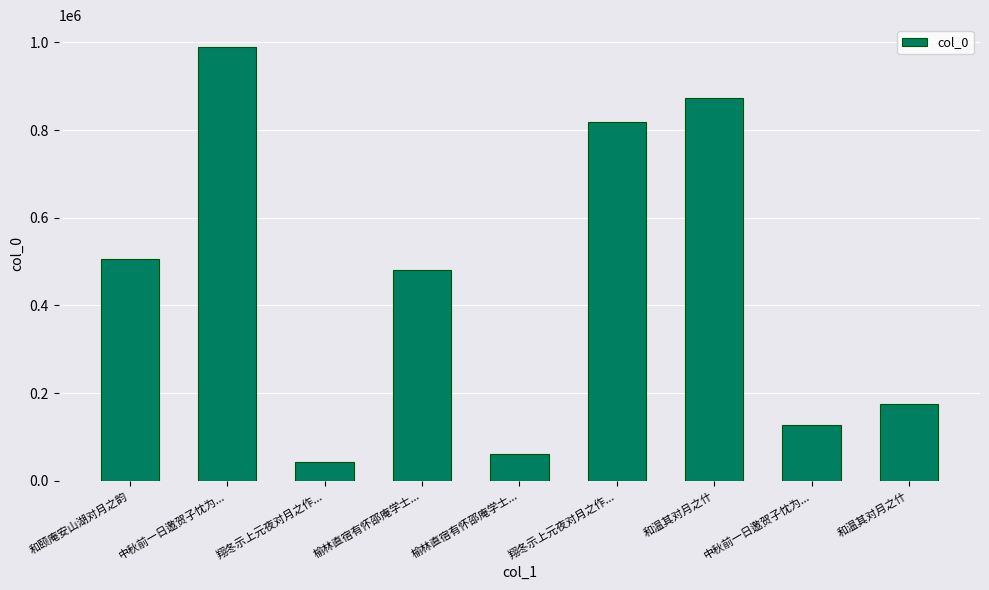

Reading right to left, what are all the values shown in this chart?

175146	127992	873724	818464	60866	482002	44176	989525	505247